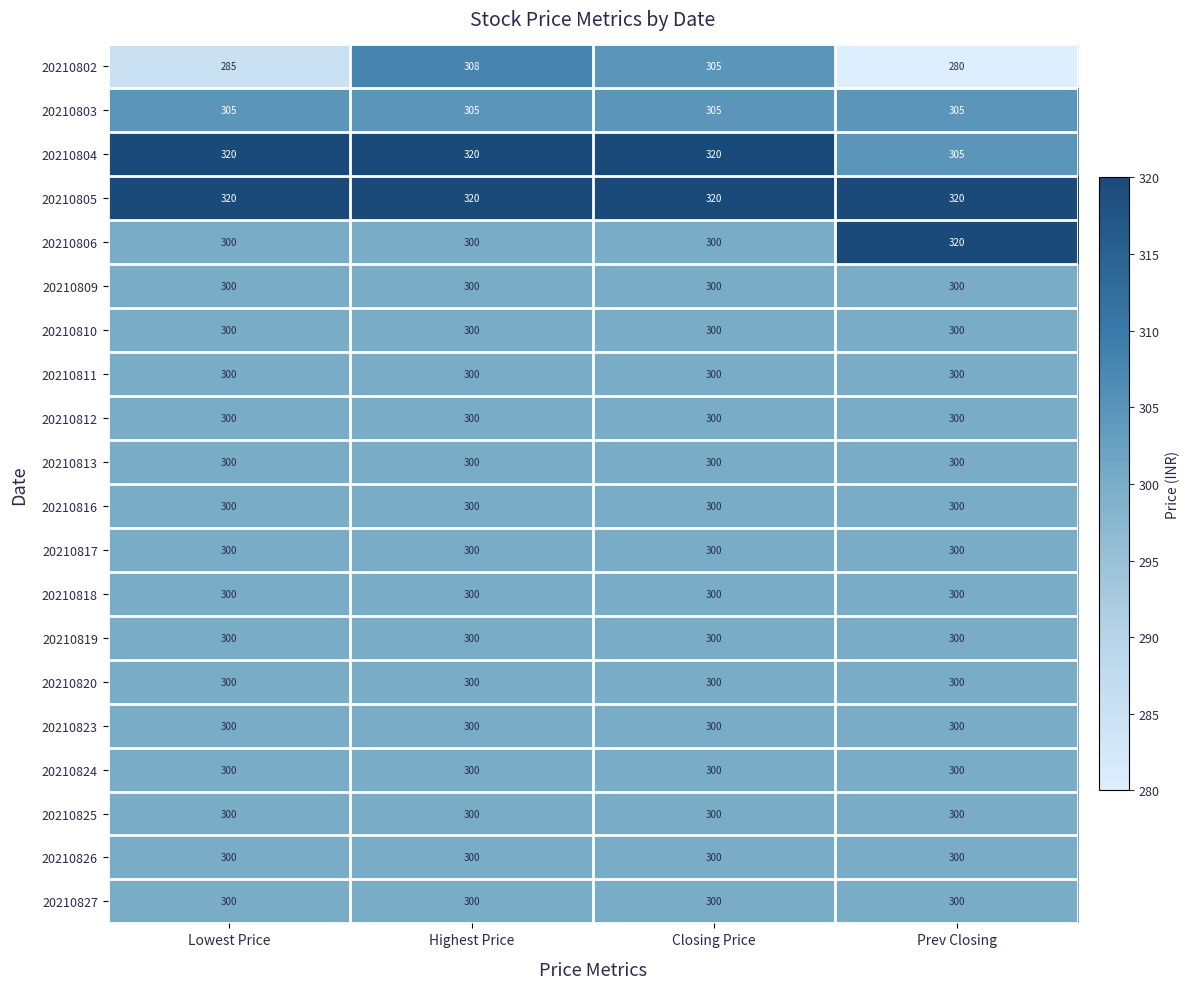

What is the greatest value displayed?

320